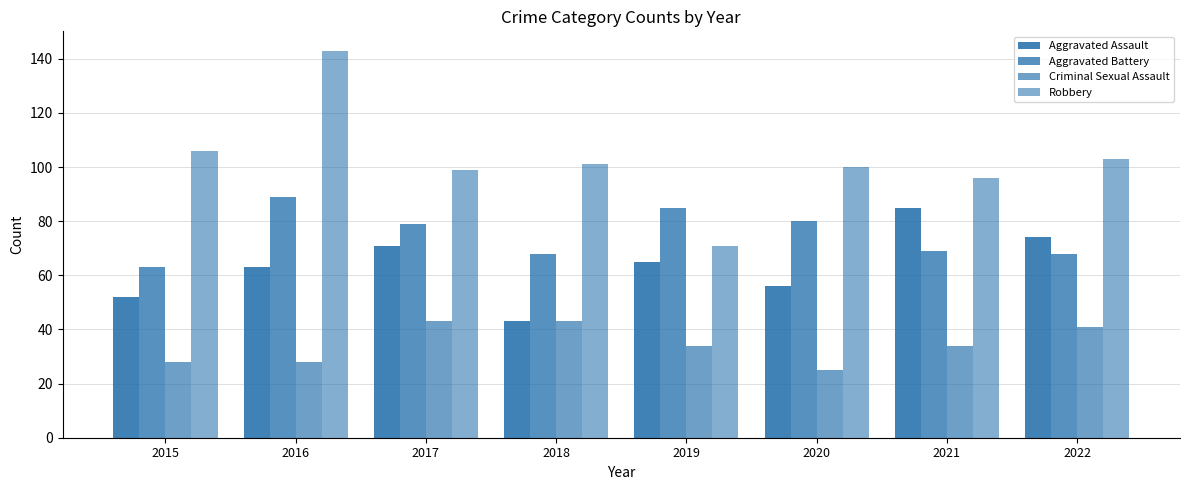

Are the bars horizontal?

No